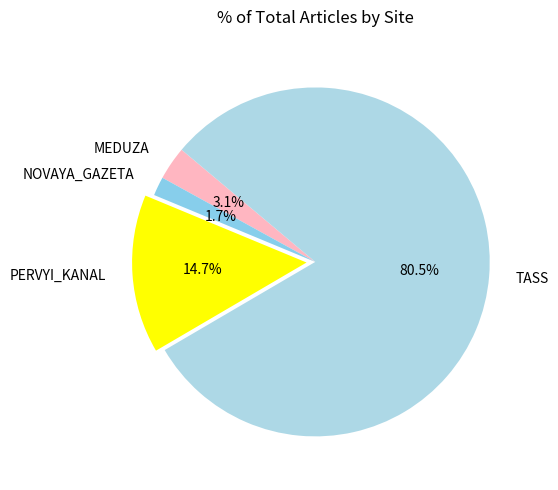

To the nearest percent, what is the average slice percentage?

25%